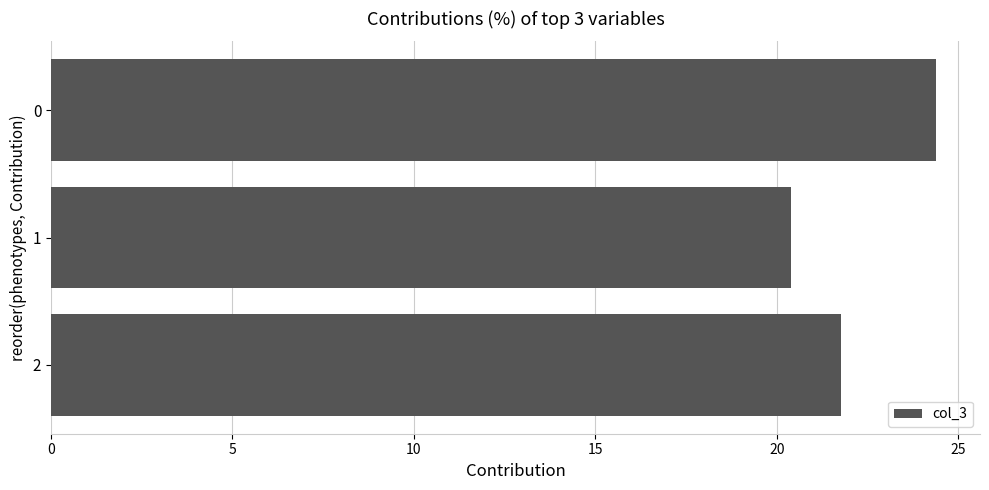

What is the value of the 2nd bar from the top?

20.4